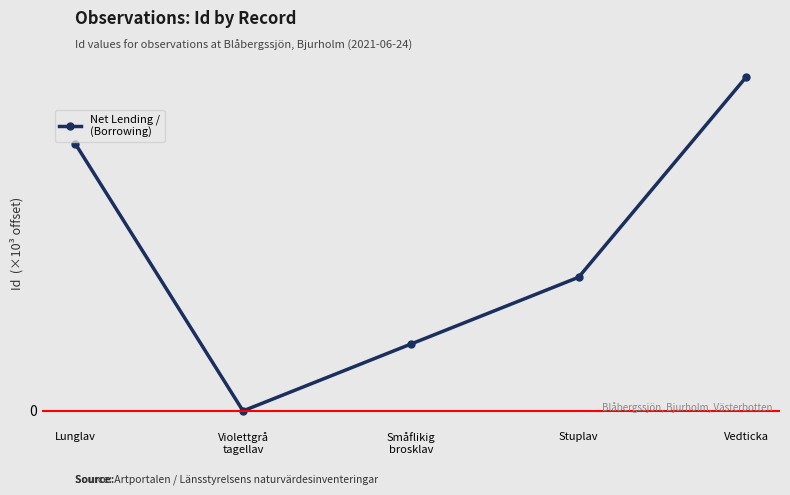

How many values are between 0 and 1?

5